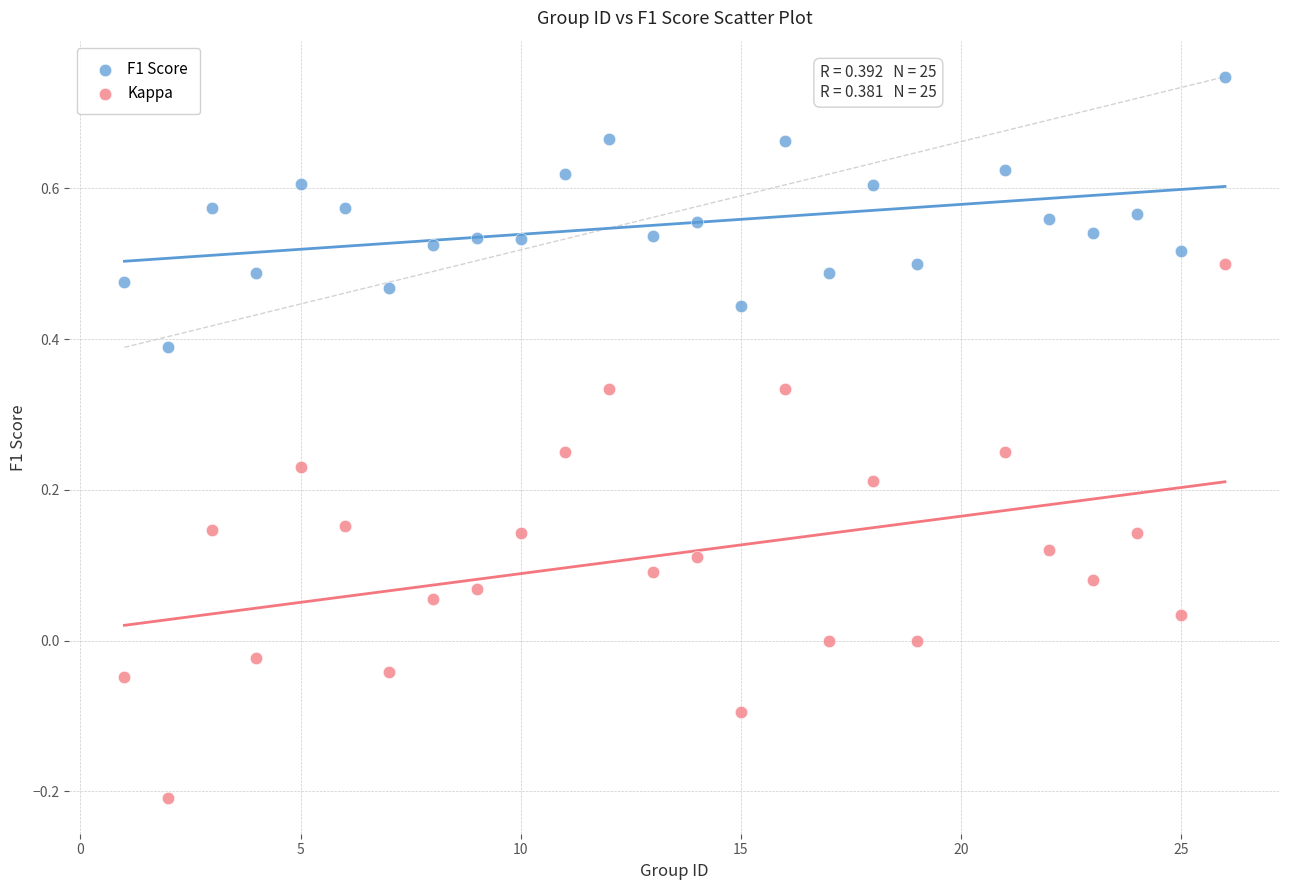

Which series contains the lowest Y value?

Kappa